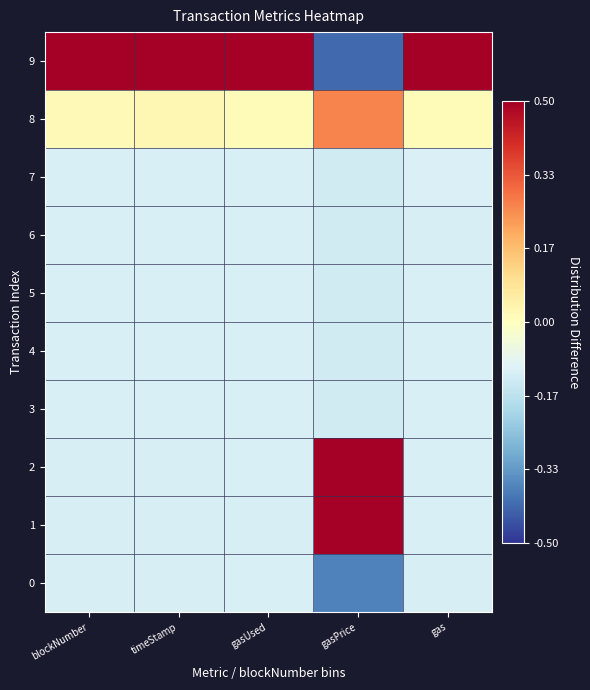

What is the spread (max minus min) of values at blockNumber?

1.0